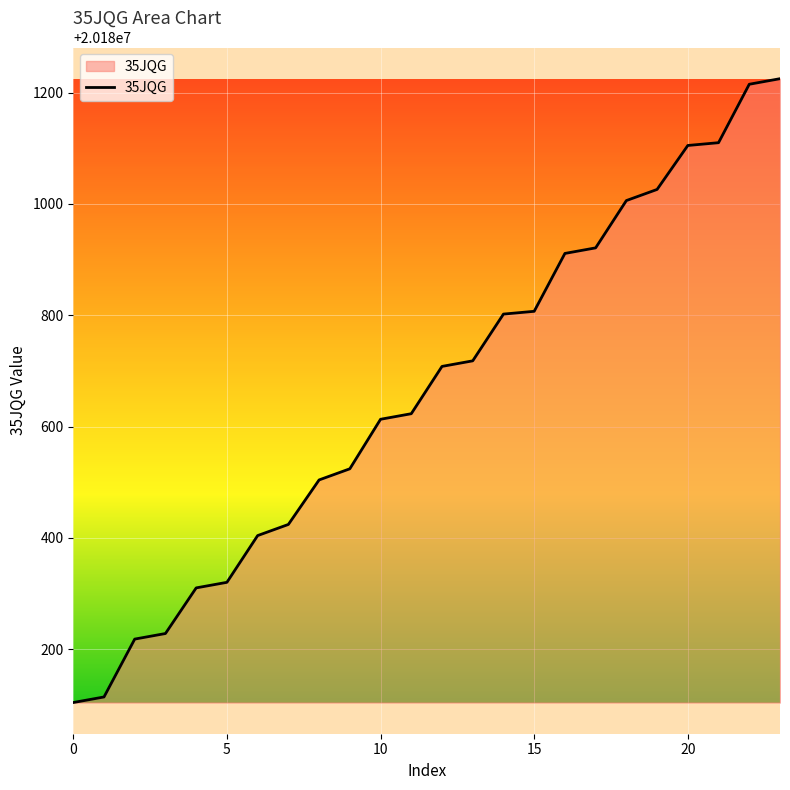

What is the maximum value shown in the chart?

20181225